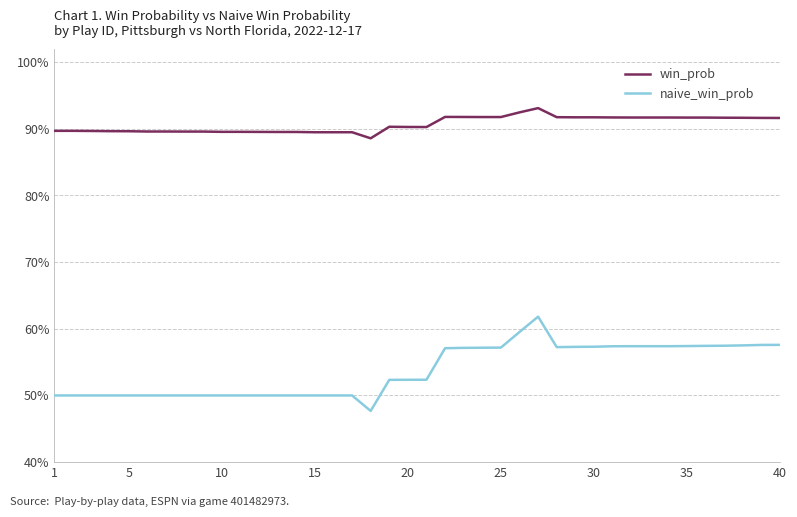

Is this an area chart (filled region under the line)?

No